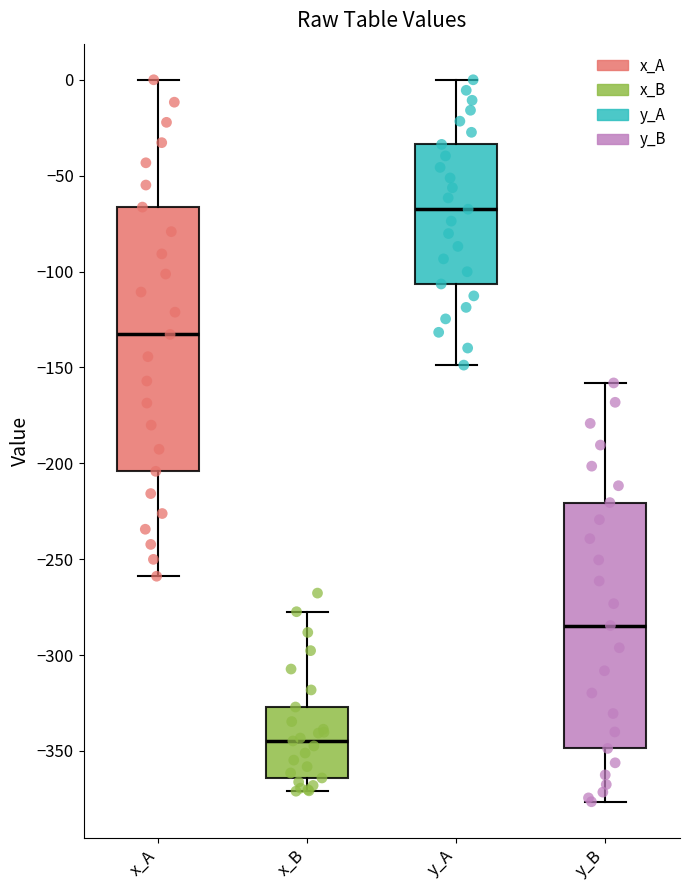

Reading left to right, read every box against the y-axis: the position of its median line, the range the box covers, and the ends of its whiskers. The values are not printed on the chart, so give them approximately, as read against the axis.

x_A: median -135, box -205 to -65, whiskers -260 to 0
x_B: median -345, box -365 to -325, whiskers -370 to -275
y_A: median -65, box -105 to -35, whiskers -150 to 0
y_B: median -285, box -350 to -220, whiskers -375 to -160